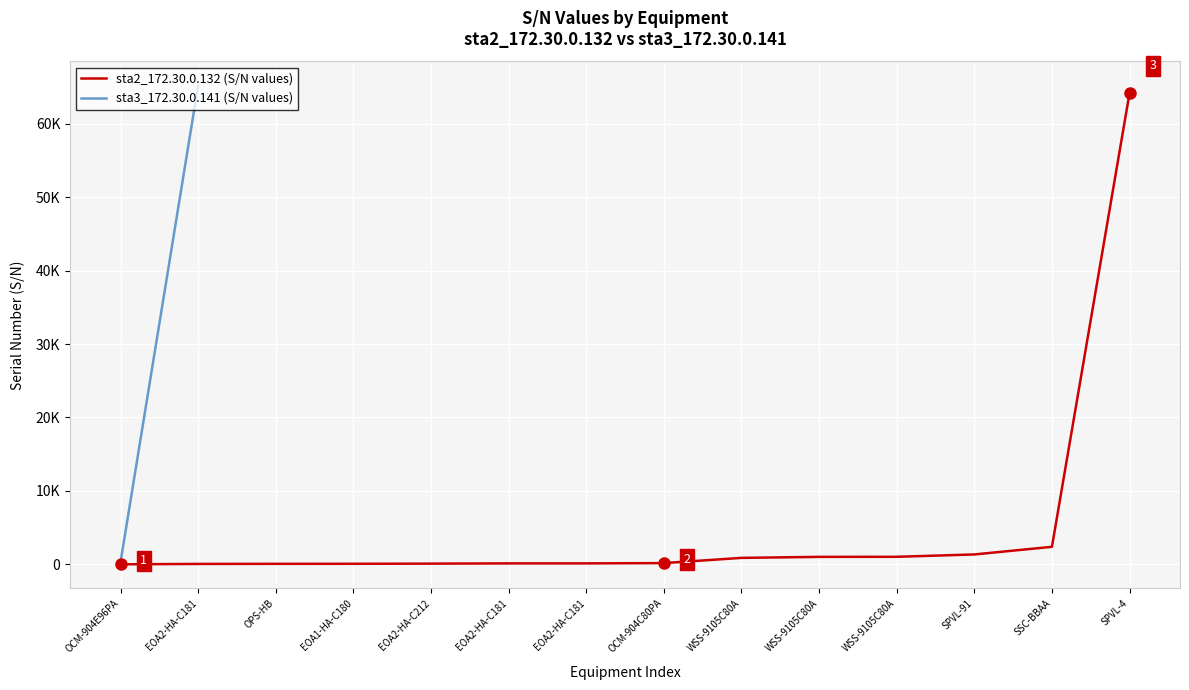

What is the sum of all values?

71522